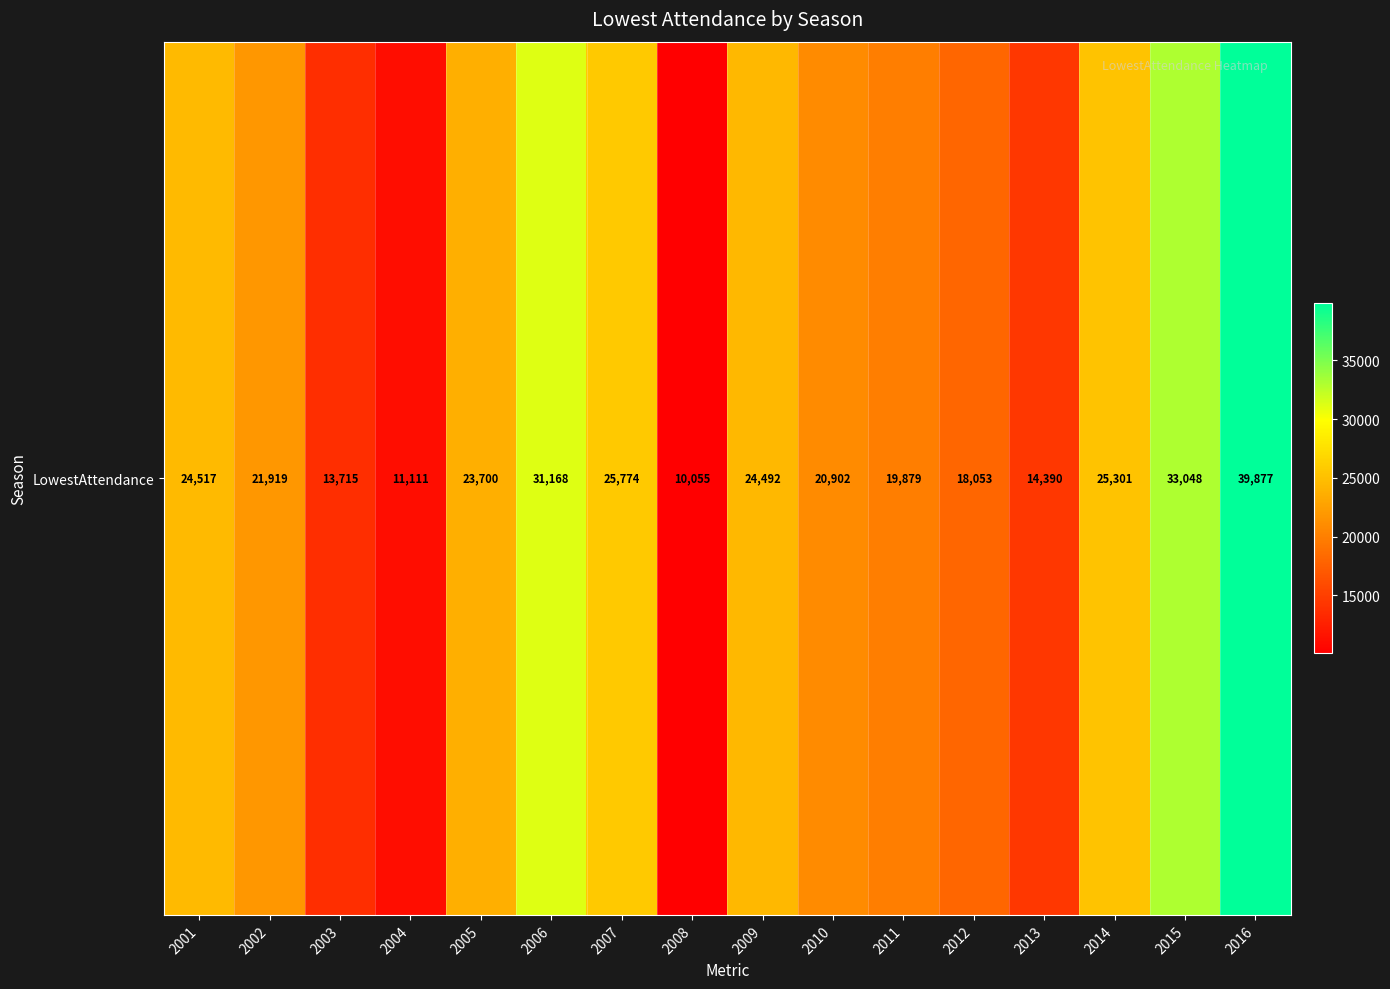

What is the minimum value shown in the chart?

10055